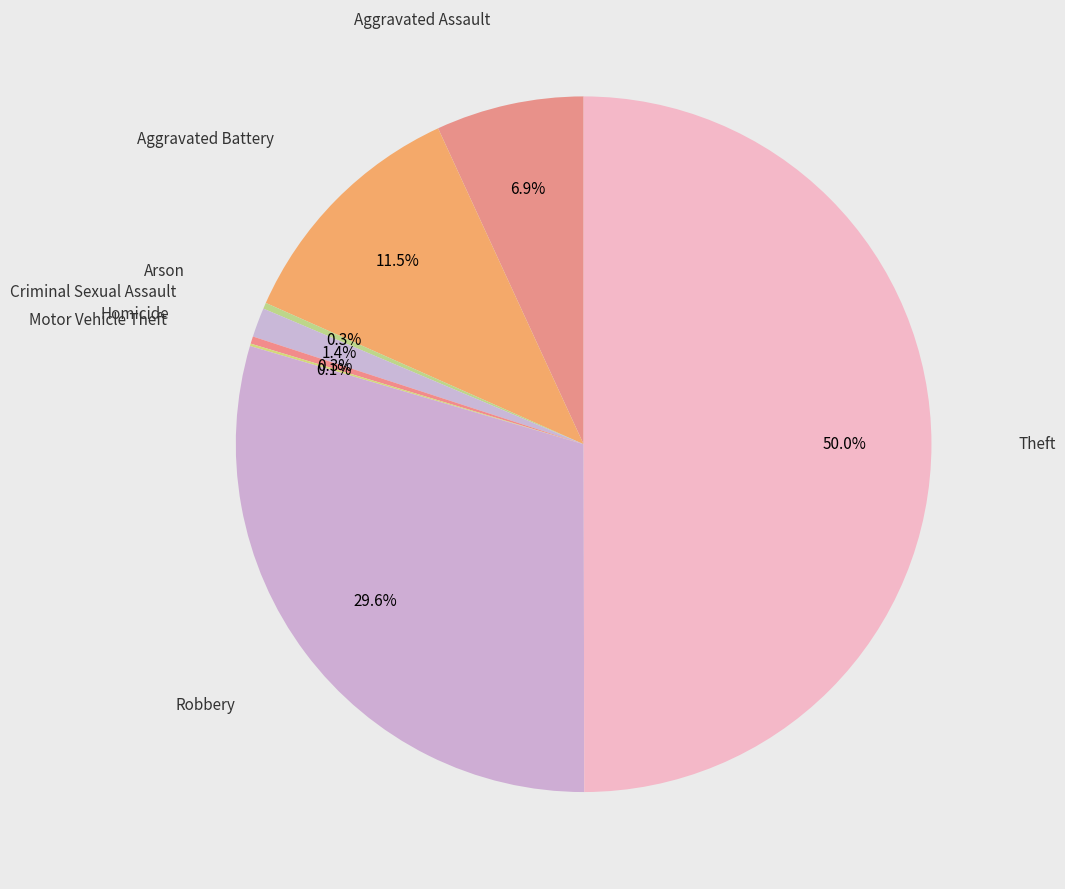

How many slices are in this pie chart?

8